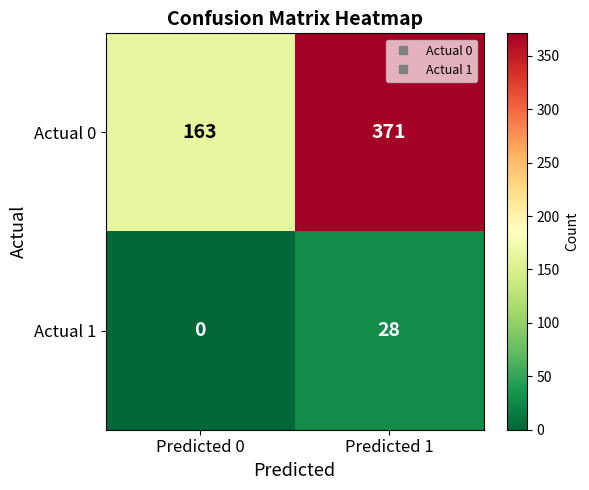

At which label is Actual 0 closest to 267?

Predicted 0